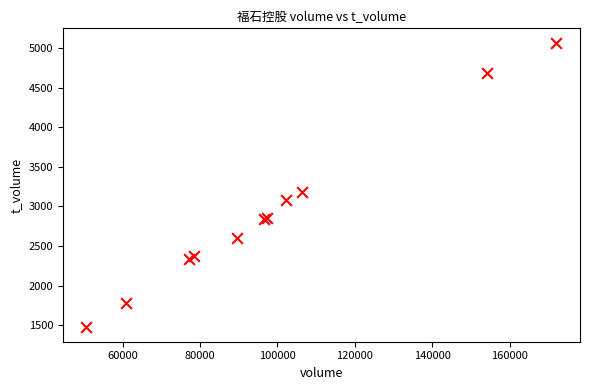

What Y value in the scatter plot is closest to 3271?

3184